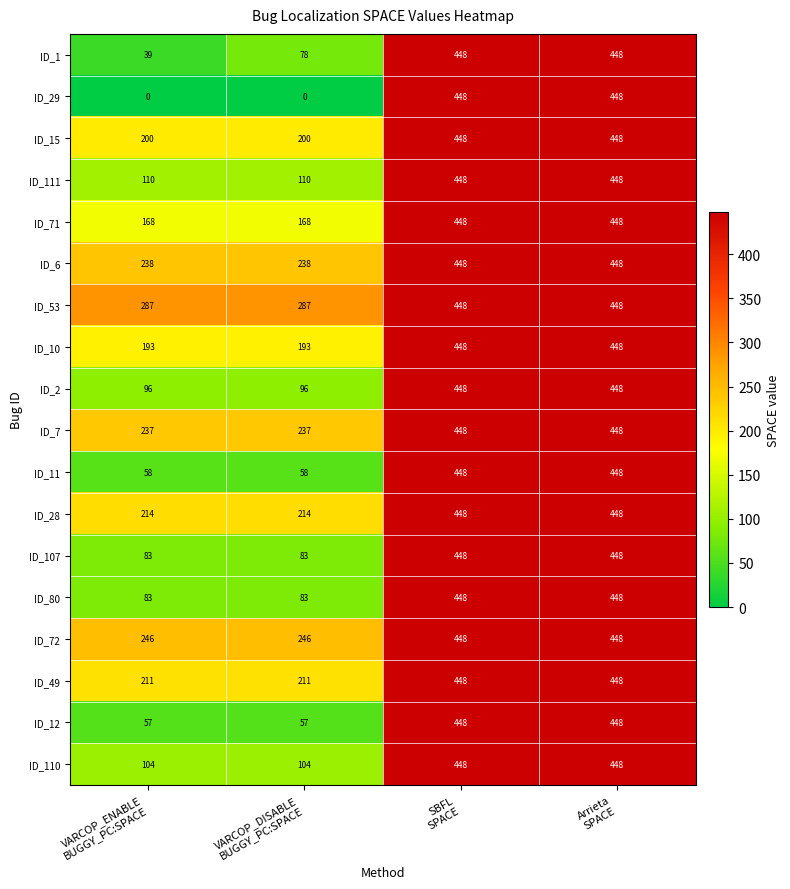

What is the total value across all series at SBFL
SPACE?

8064